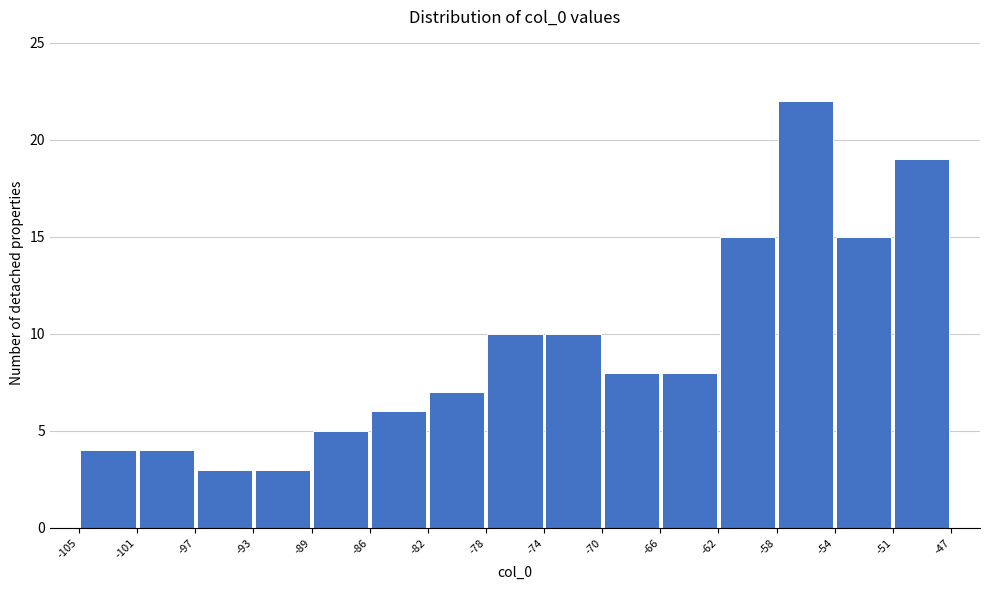

Reading left to right, list every bar in this chart as the range it spans on the x-axis followed by its height. The values are not printed on the chart, so give them approximately, as read against the axis.

-105 to -101: 4
-101 to -97: 4
-97 to -93: 3
-93 to -89: 3
-89 to -86: 5
-86 to -82: 6
-82 to -78: 7
-78 to -74: 10
-74 to -70: 10
-70 to -66: 8
-66 to -62: 8
-62 to -58: 15
-58 to -54: 22
-54 to -51: 15
-51 to -47: 19